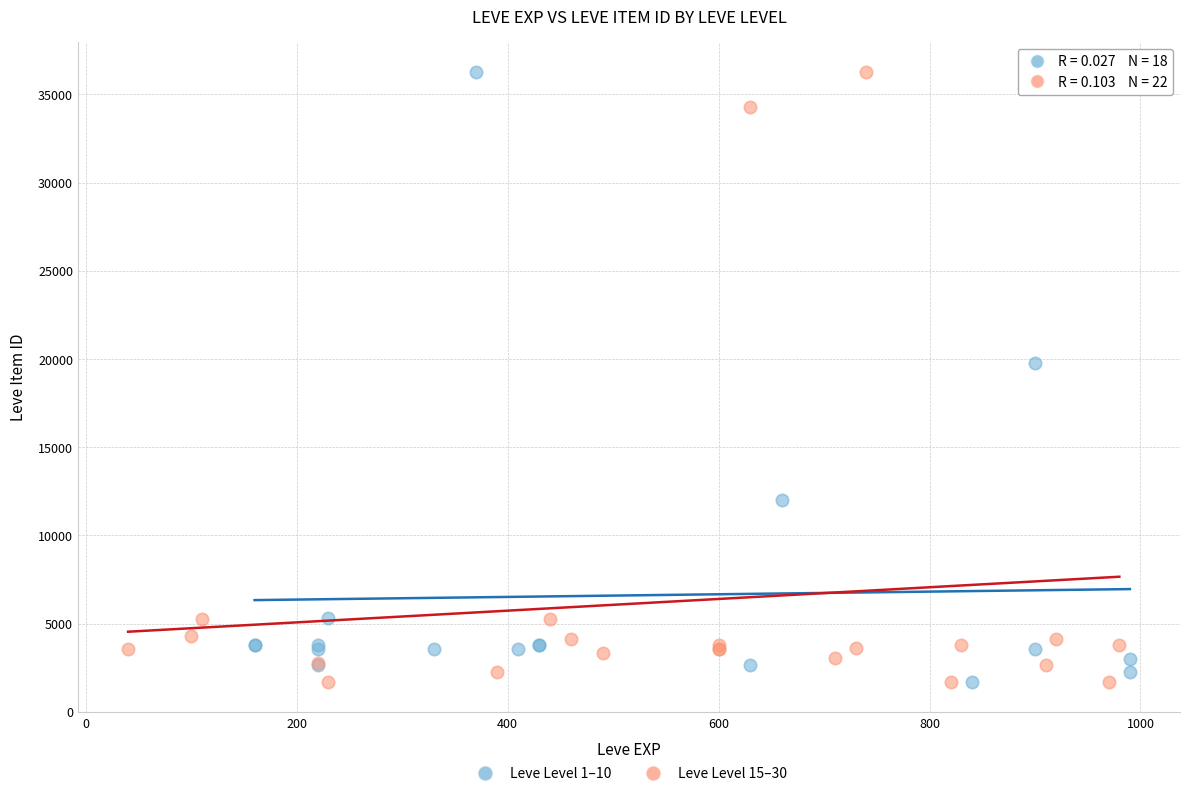

What are all the series names shown in the legend?

Leve Level 1–10, Leve Level 15–30